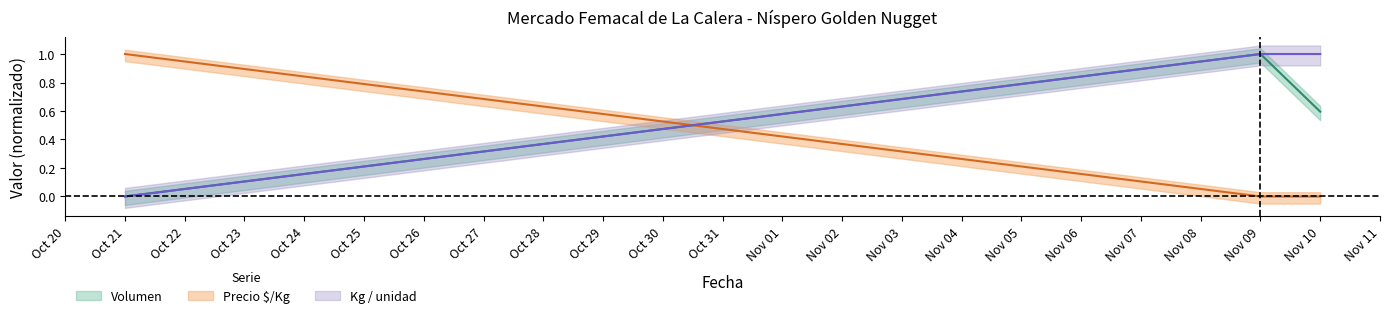

What is the difference between the maximum and minimum values in the Volumen series?

1.0